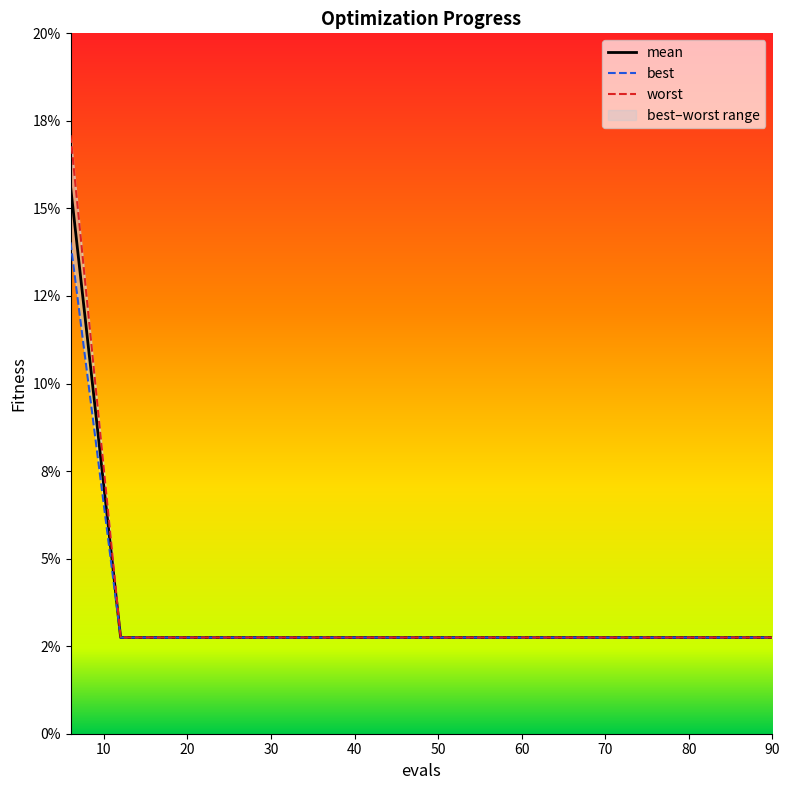

Rank the series at 60 from highest to lowest value.

worst, mean, best